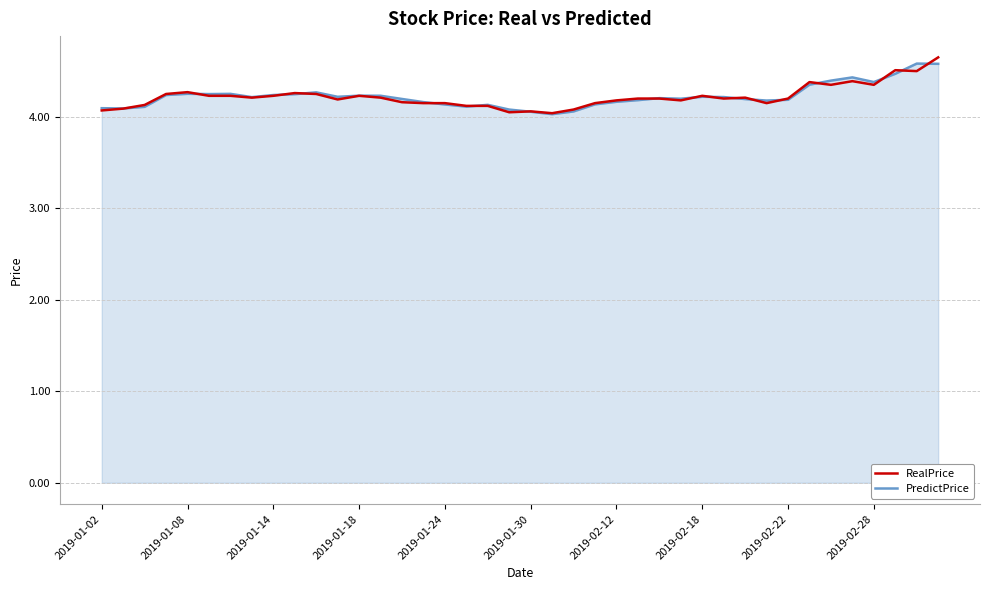

What is the greatest value displayed?

4.7